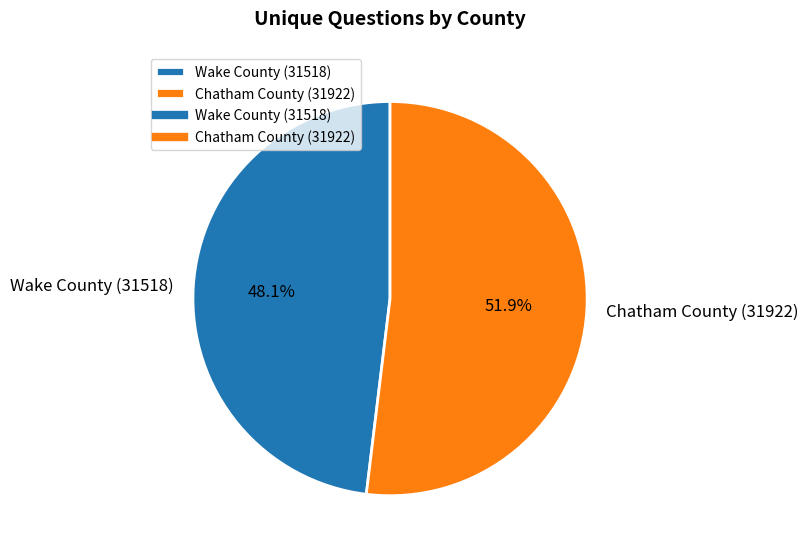

Between Wake County (31518) and Chatham County (31922), which is larger?

Chatham County (31922)